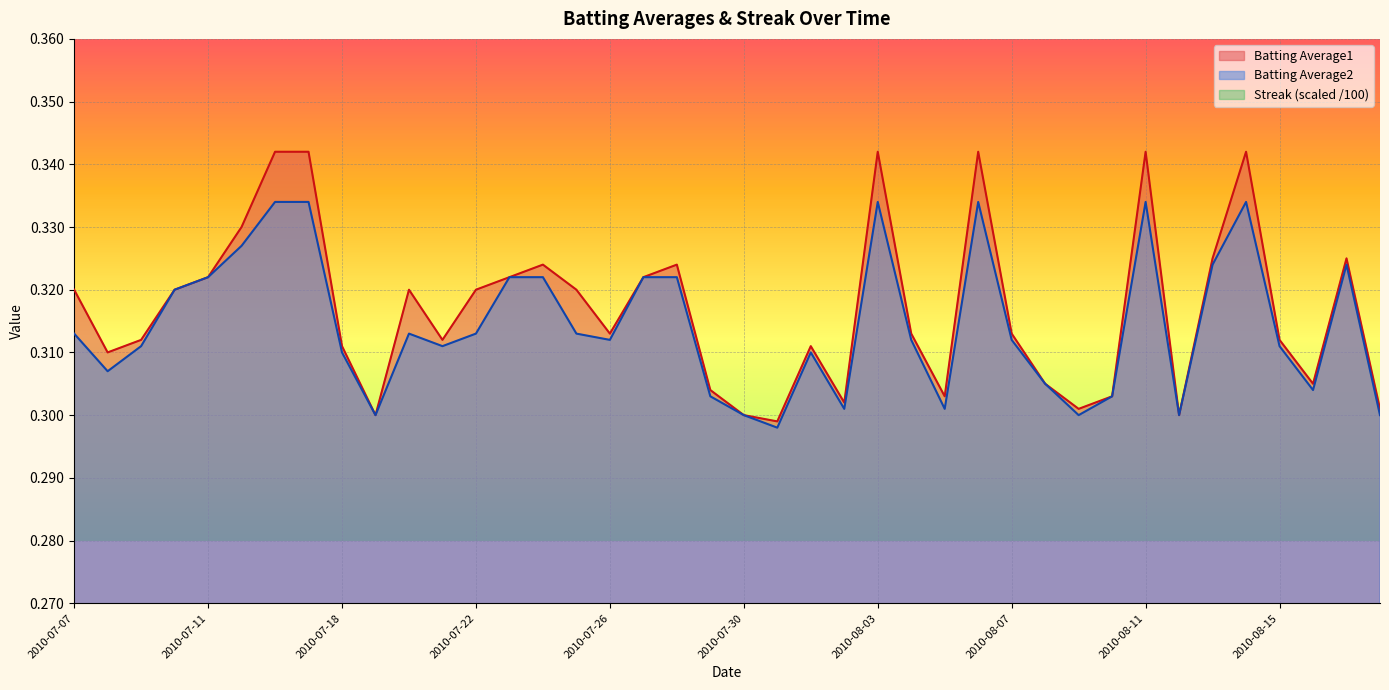

The Batting Average1 series shows 0.5 at 2010-08-03. True or false?

False